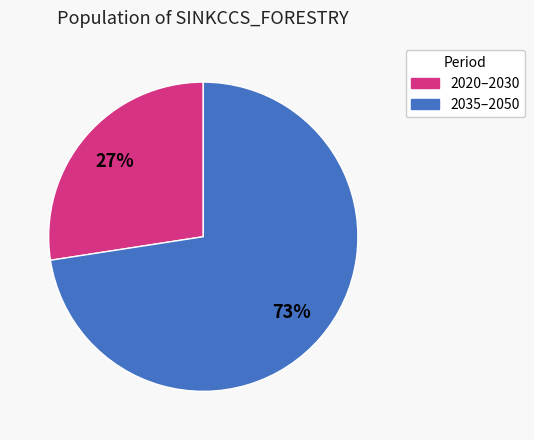

Count the number of slices in the pie.

2